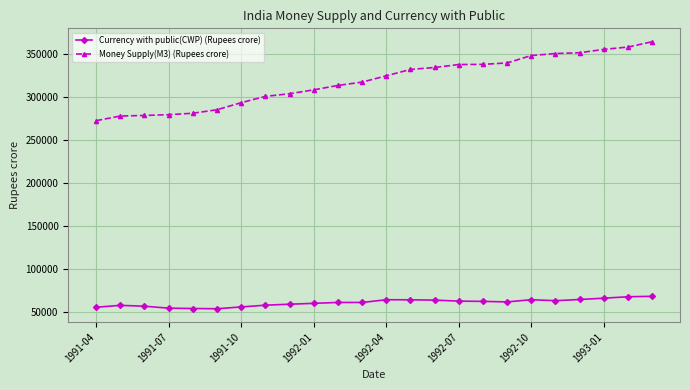

What is the smallest value displayed?

53823